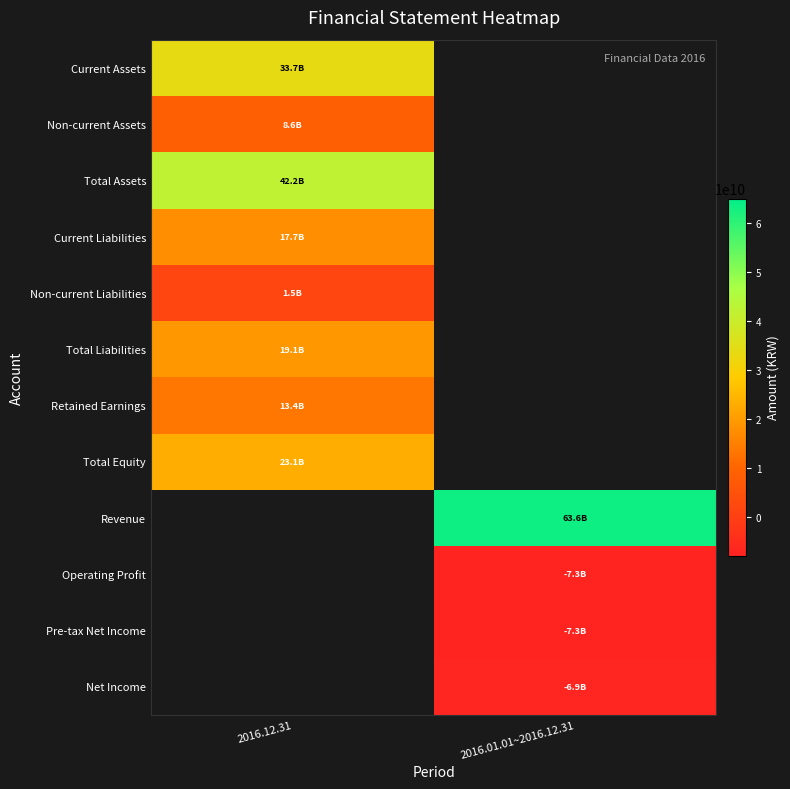

Which series has the largest total across all categories?

Revenue